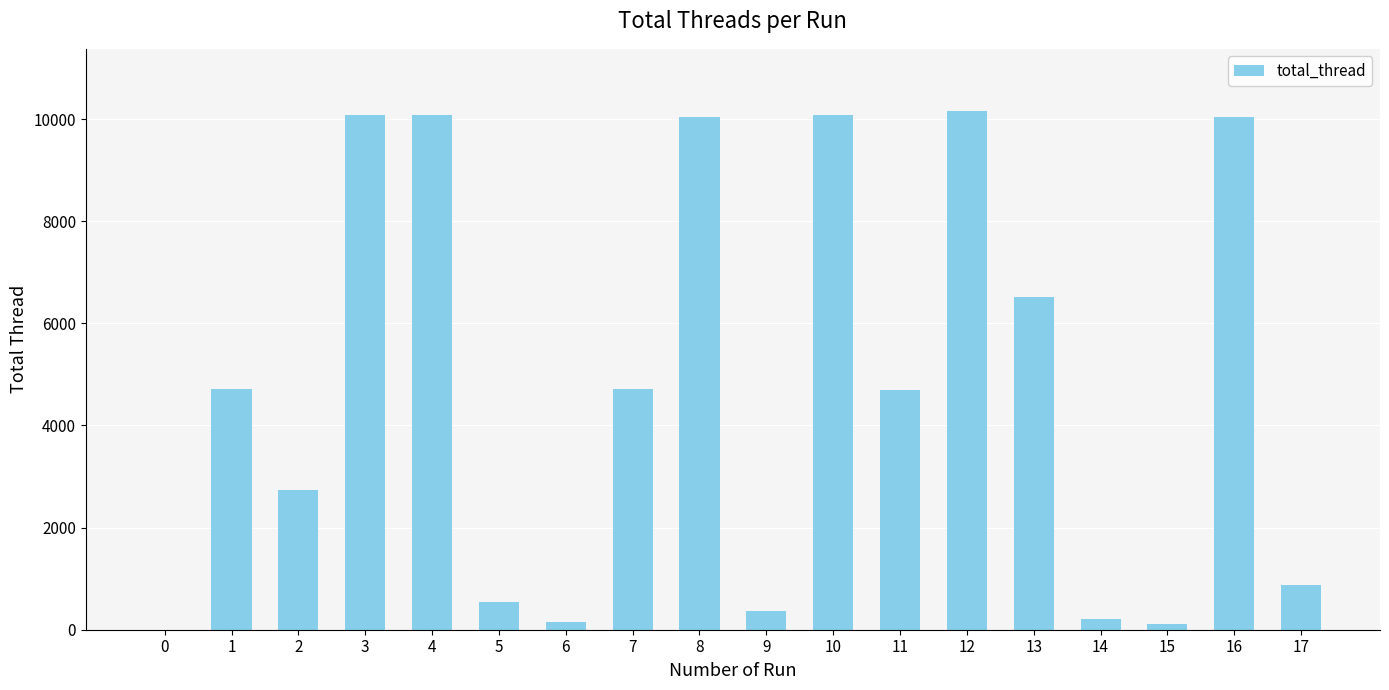

What is the maximum value shown in the chart?

10156